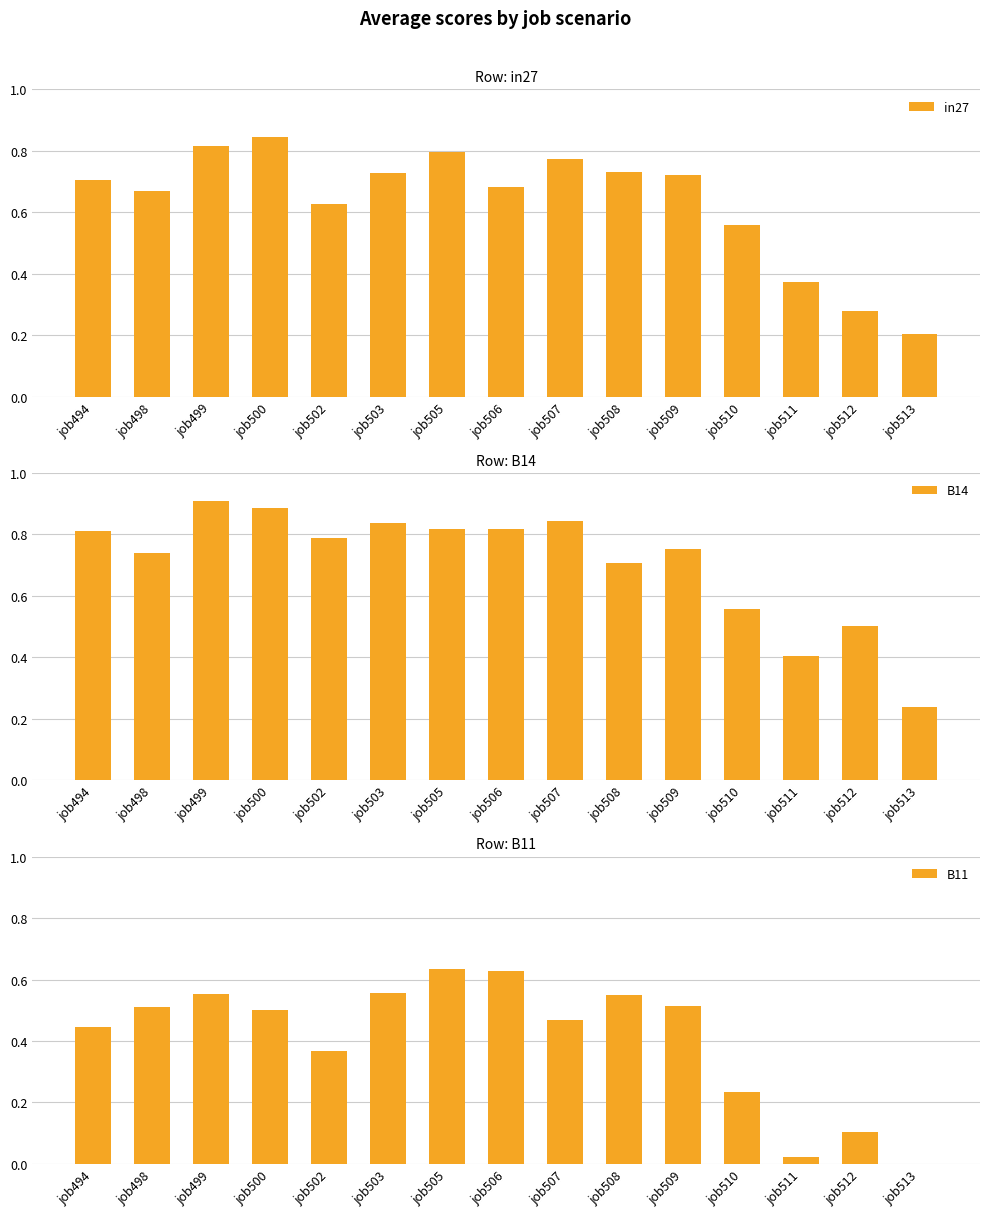

Count the number of data series in this chart.

3